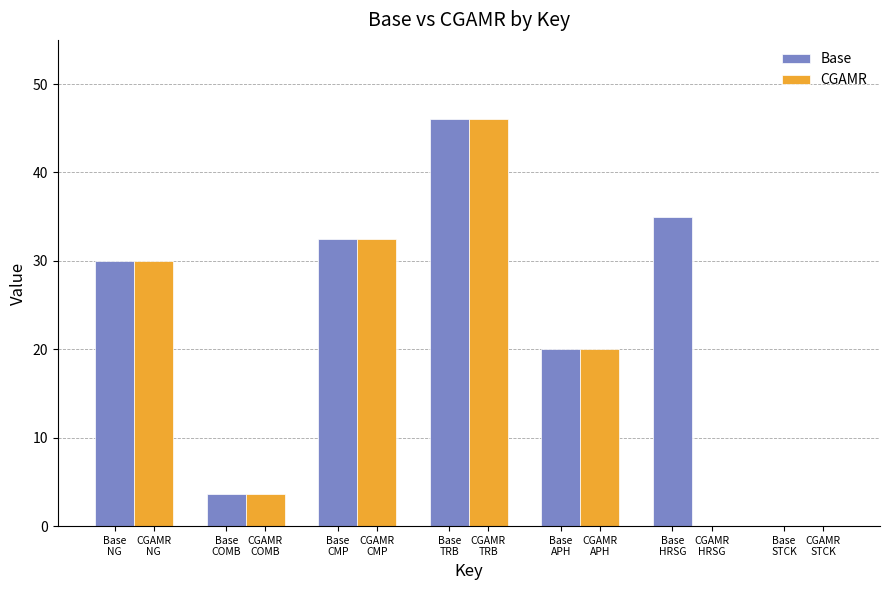

What is the highest value of the CGAMR series?

46.0